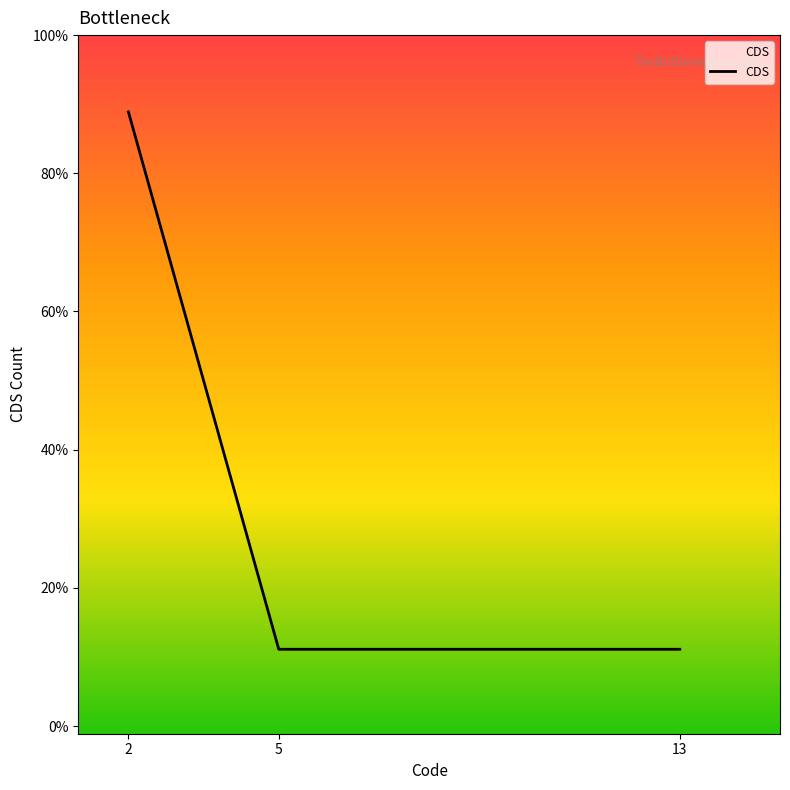

Is this an area chart (filled region under the line)?

No